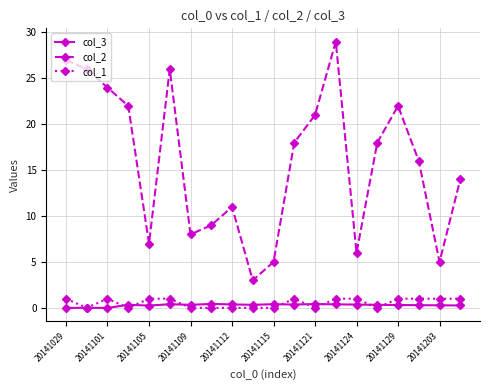

Which series has the largest range (max minus min)?

col_2